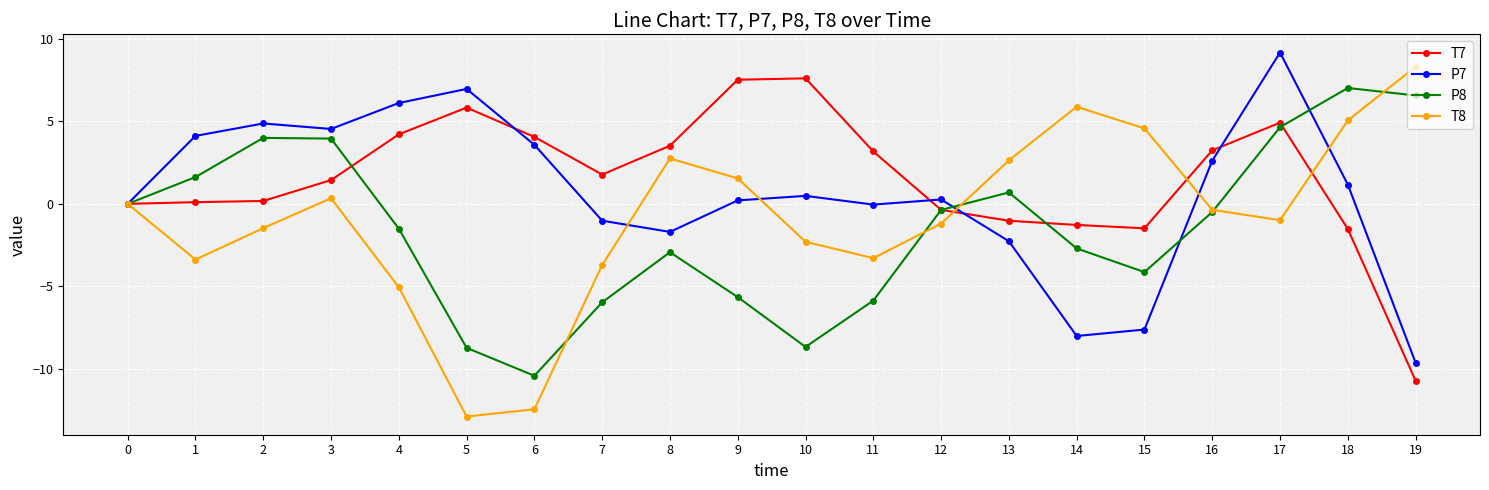

Rank the series by their average value, from highest to lowest.

T7, P7, T8, P8